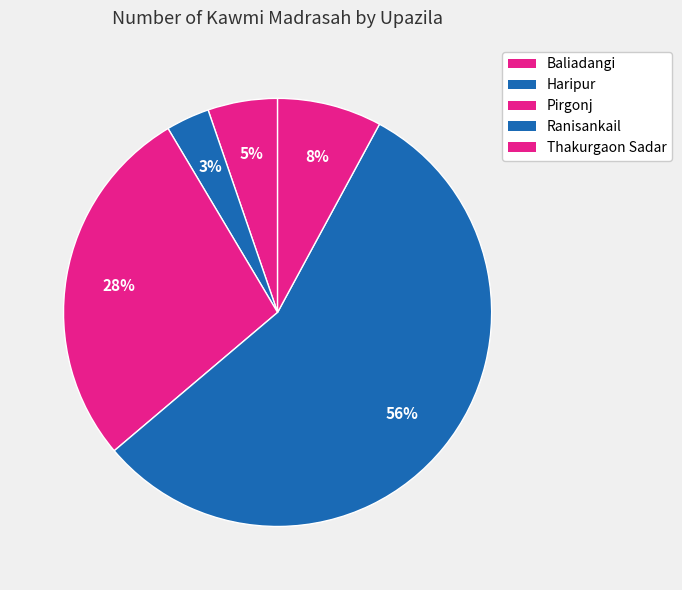

To the nearest percent, what is the average slice percentage?

20%